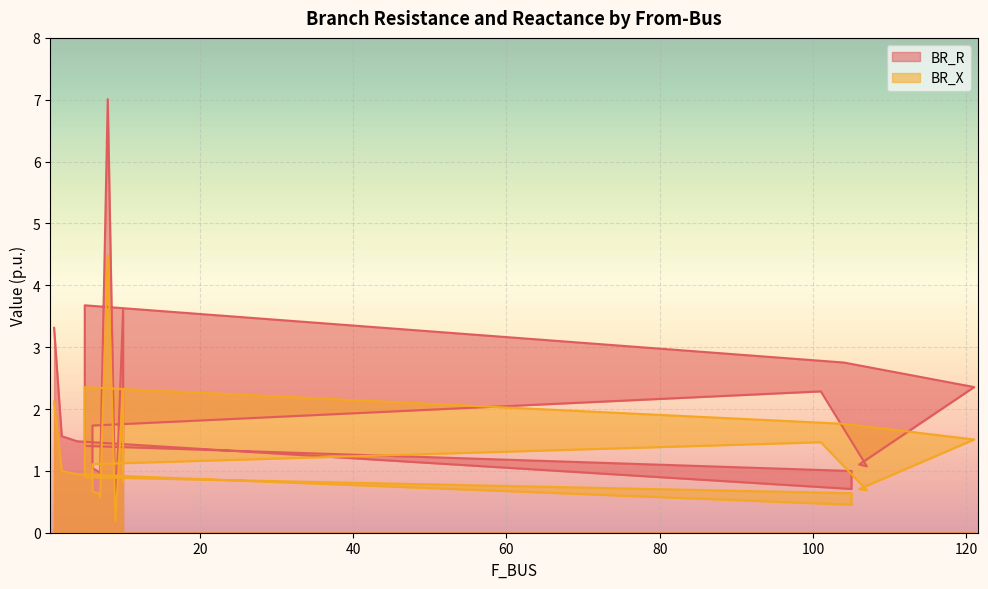

True or false: BR_R has a value of 0.6 at 2.

False